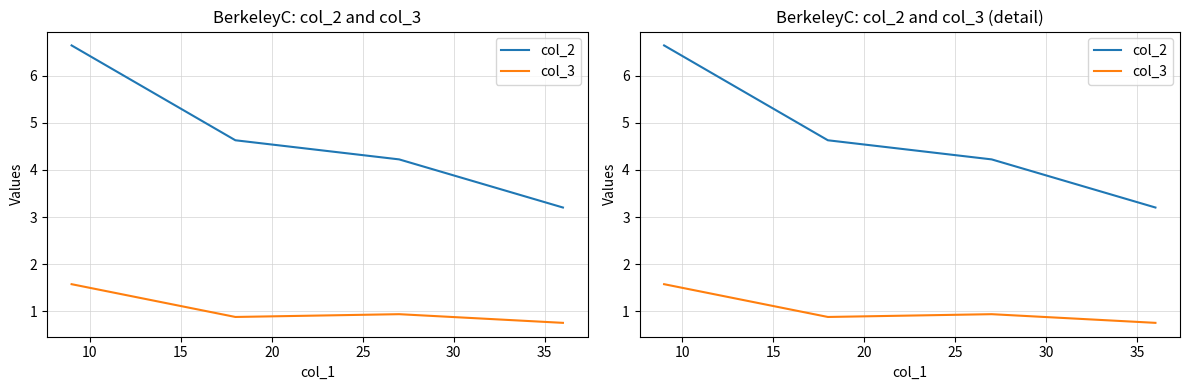

True or false: col_2 and col_3 intersect in this chart.

False